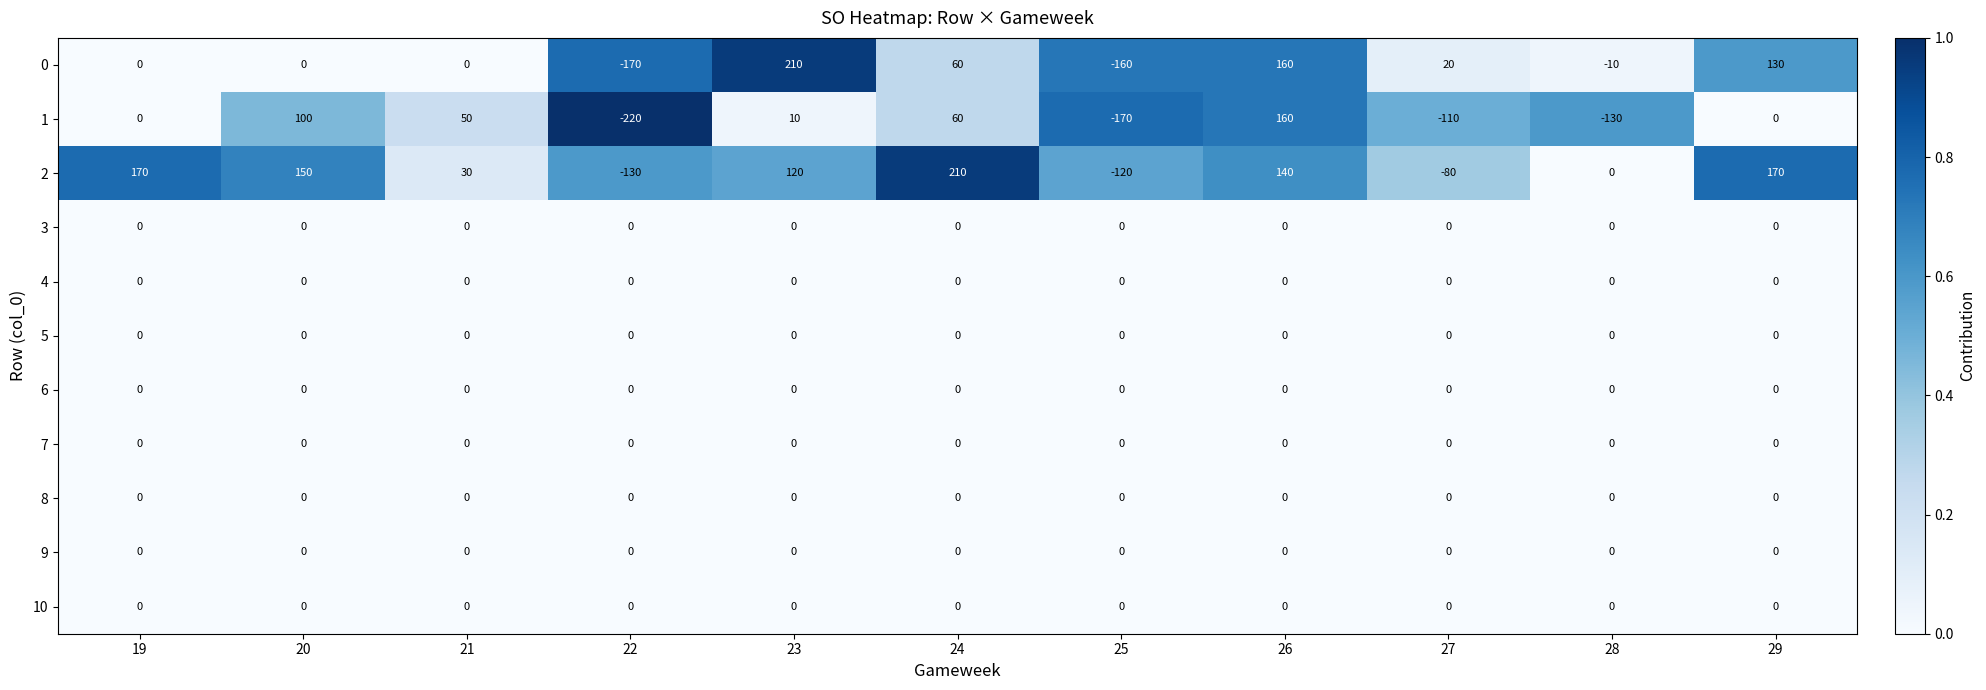

The 5 series shows 0 at 25. True or false?

True